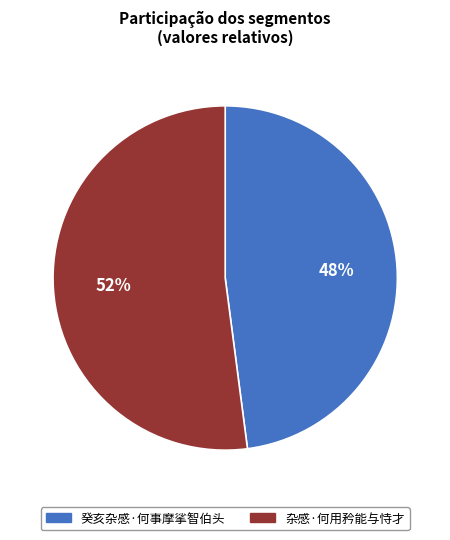

What is the smallest slice in the pie chart?

癸亥杂感·何事摩挲智伯头